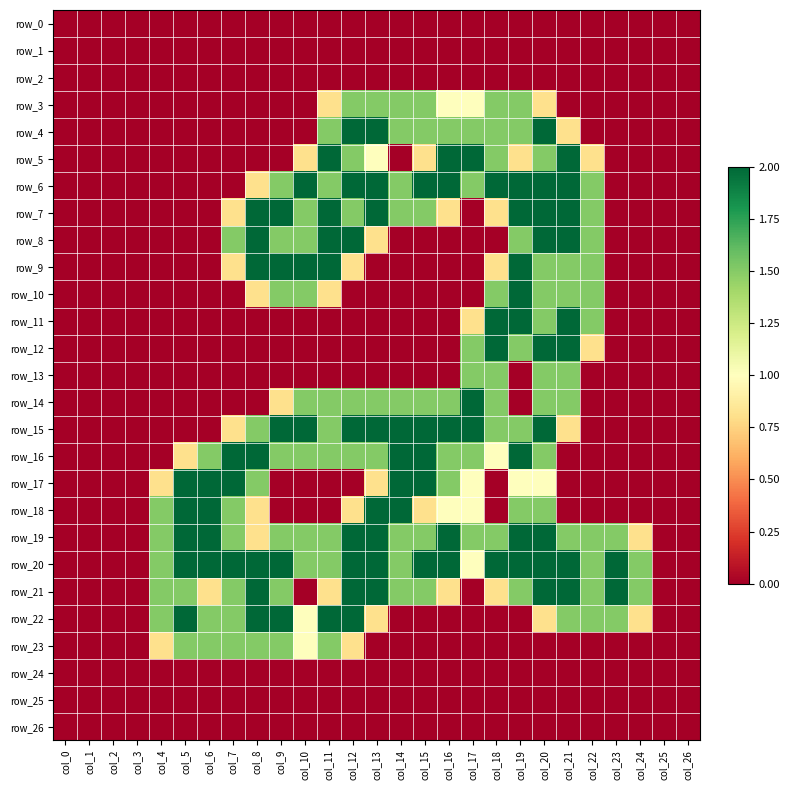

What is the greatest value displayed?

2.0